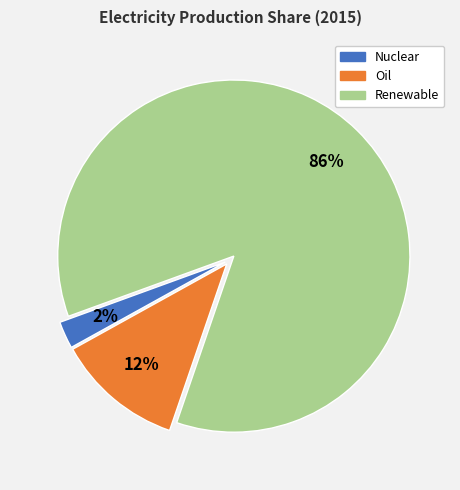

Does any single category account for the majority?

Yes